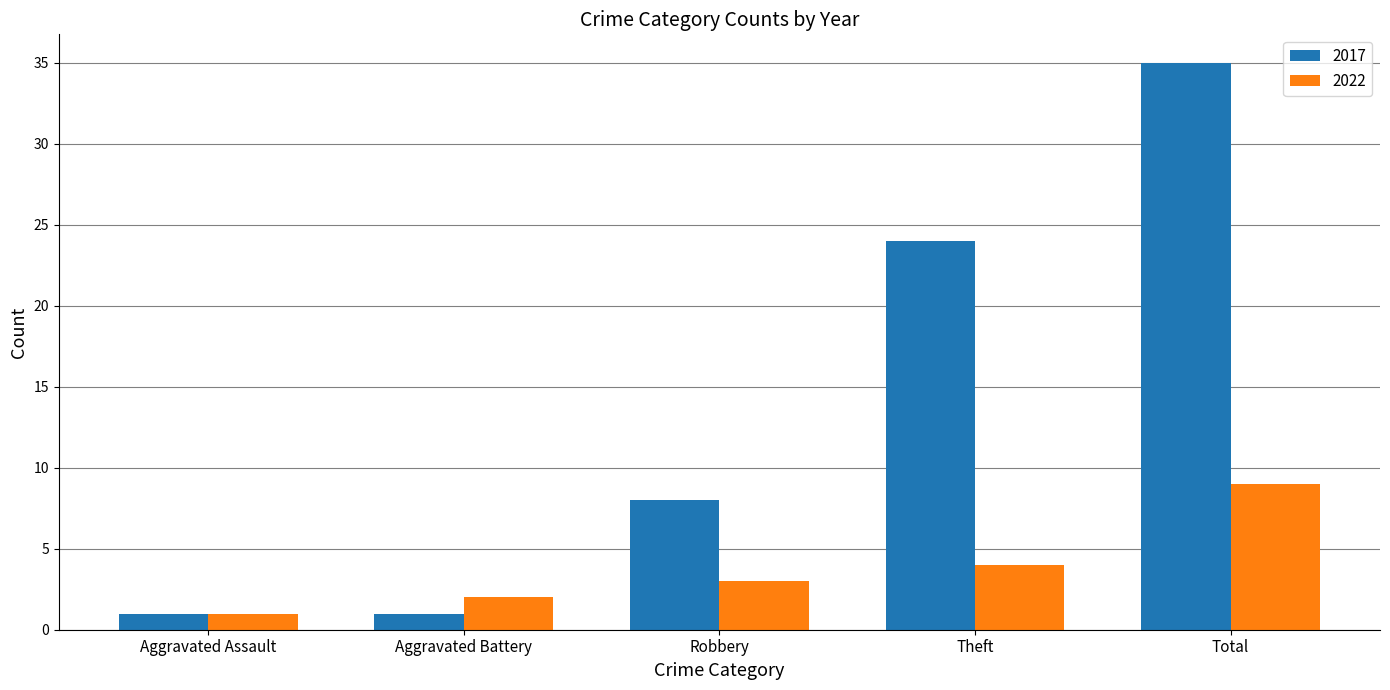

The value of 2017 at Aggravated Assault is 1. True or false?

True